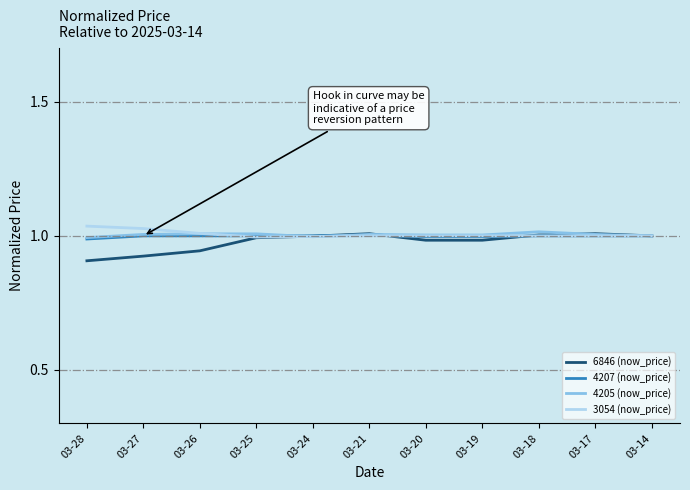

What is the total value across all series at 03-19?

4.0